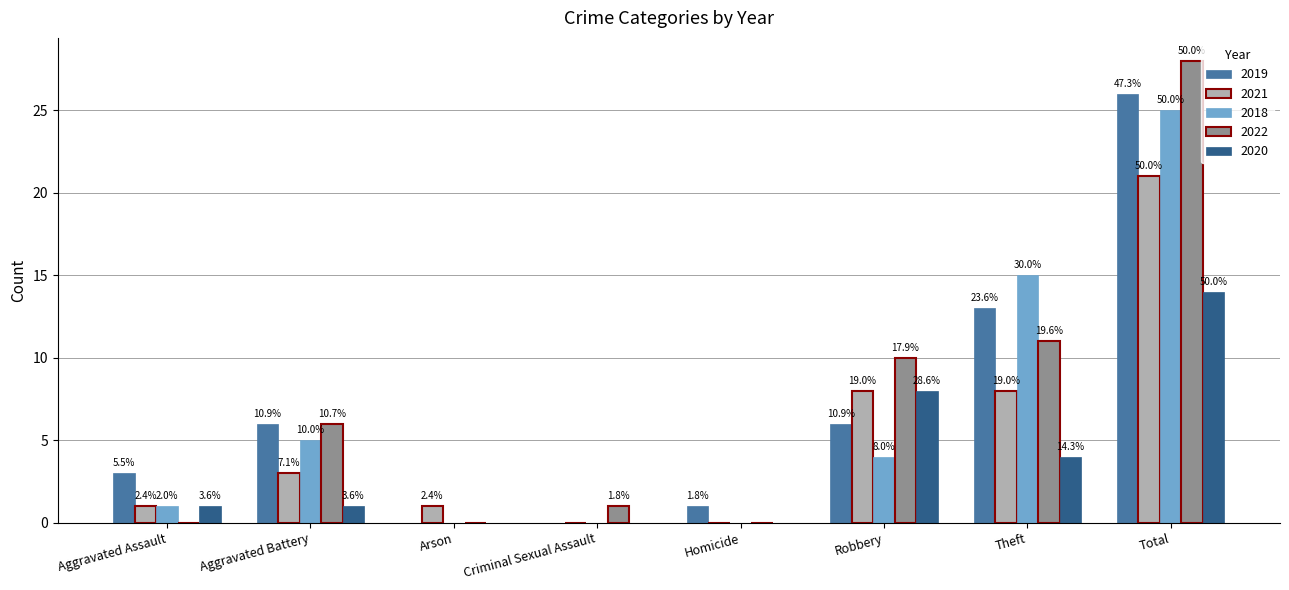

What is the difference between the maximum and minimum values in the 2019 series?

26